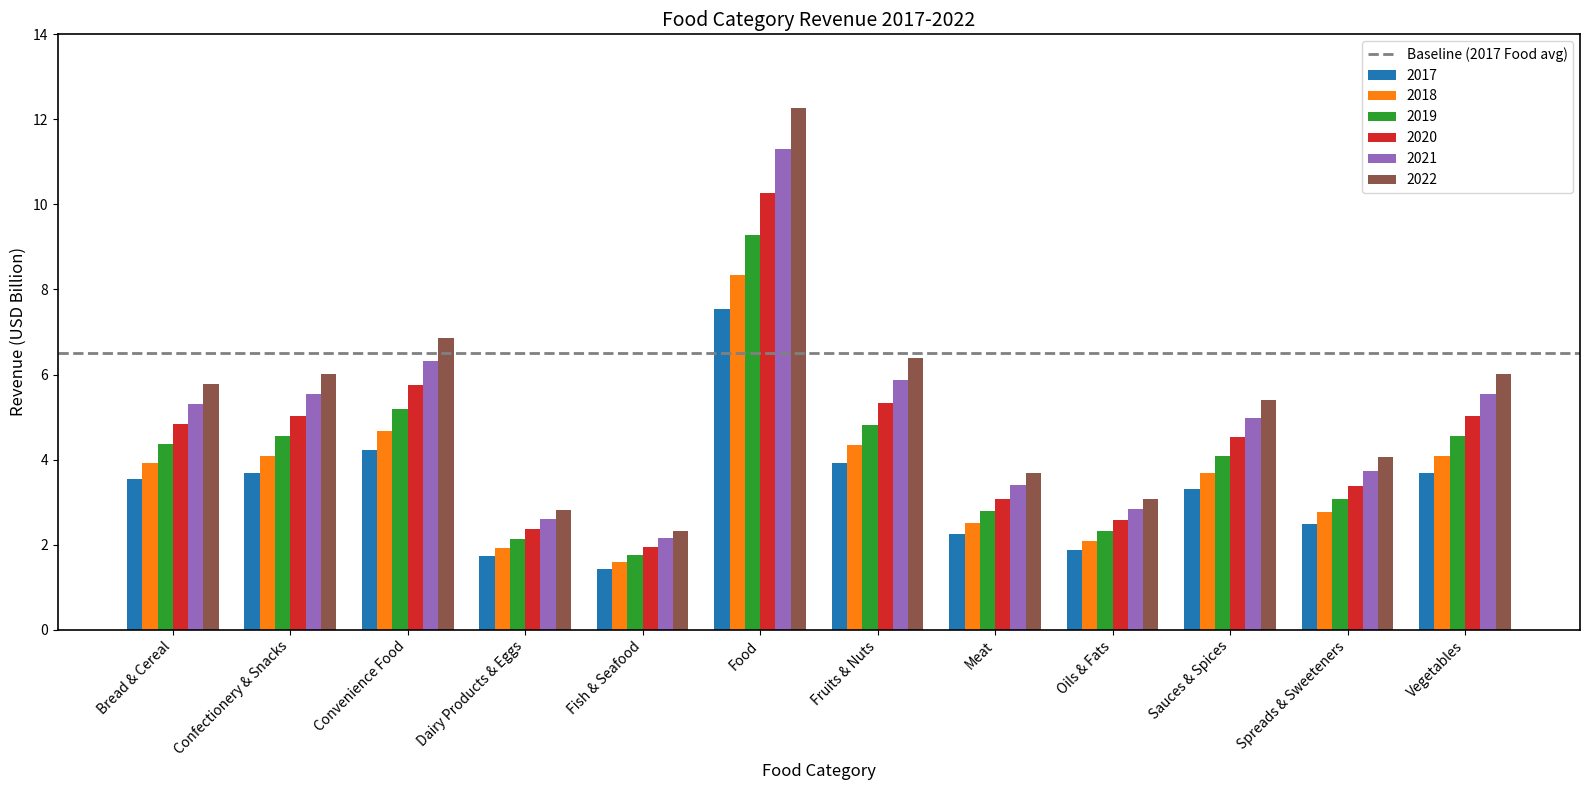

The 2022 series shows 1.4 at Dairy Products & Eggs. True or false?

False